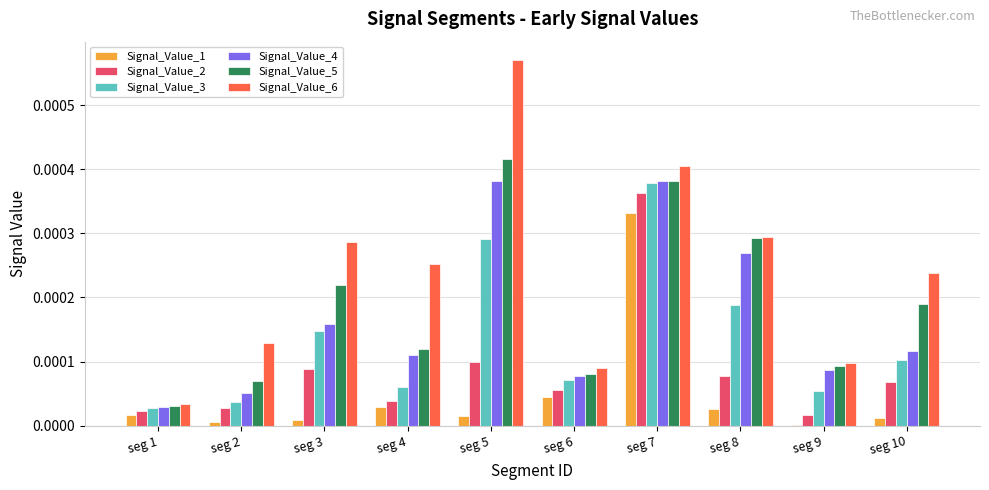

The value of Signal_Value_1 at seg 4 is 0.0. True or false?

True